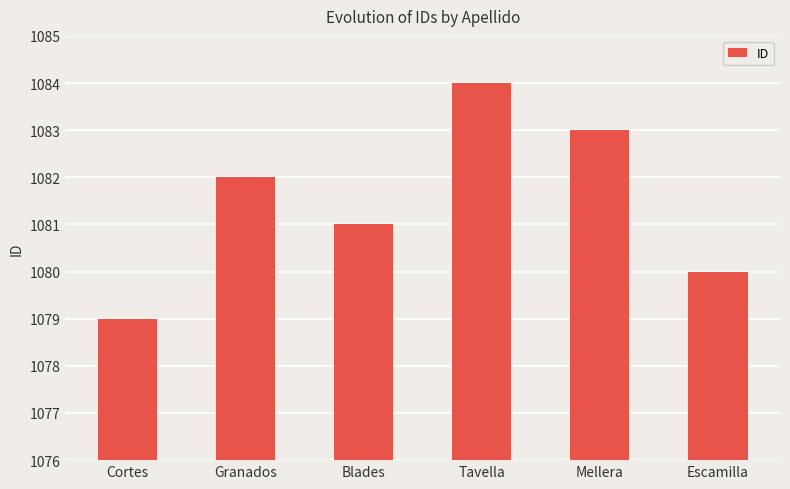

Between Blades and Escamilla, which is larger?

Blades